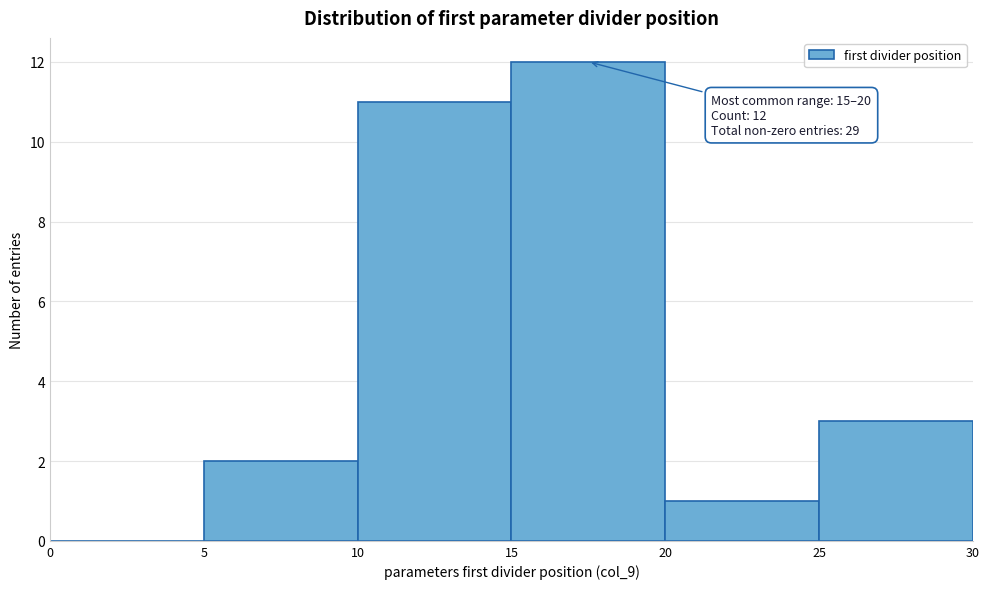

Over which range of the x-axis is the bar tallest?

15 to 20